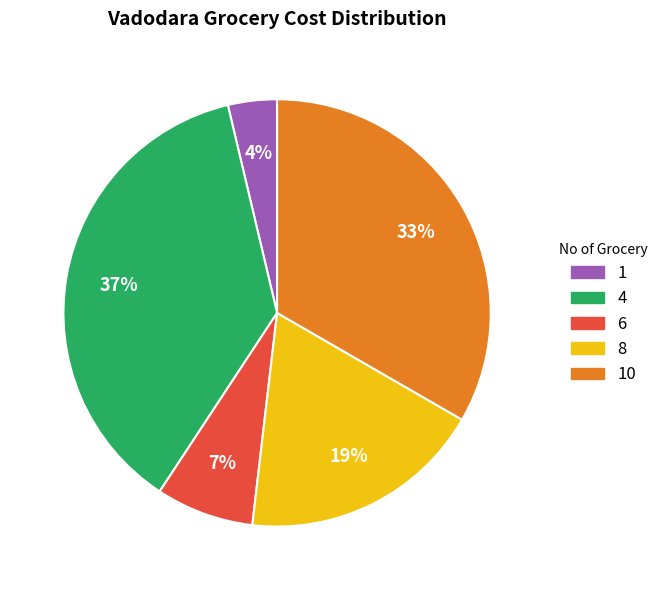

Is it true that 4 is 46% of the pie?

False